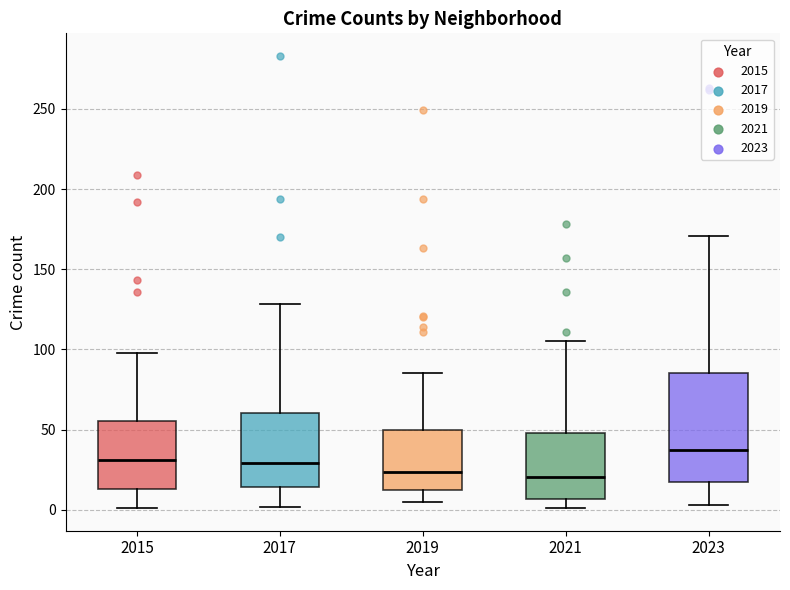

Which box is the tallest, from its lower edge to its upper edge?

2023